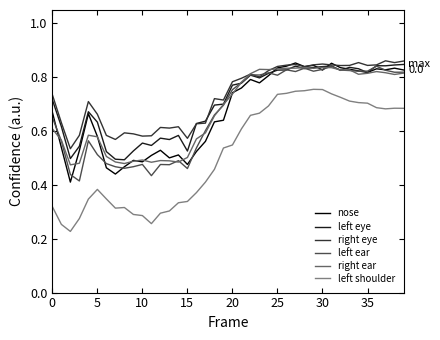

Which series has the widest spread of values?

left shoulder